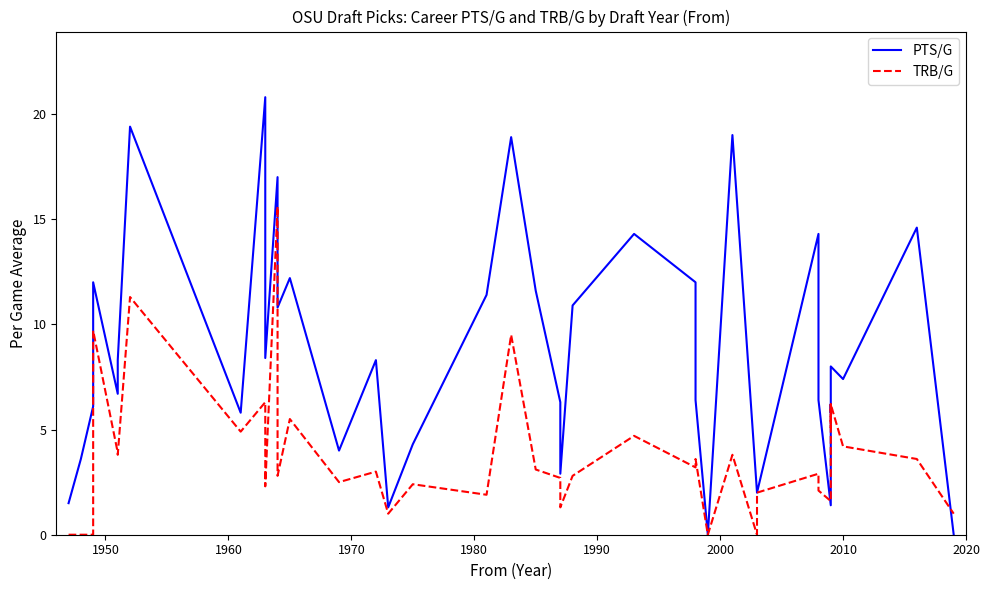

What are all the series names shown in the legend?

PTS/G, TRB/G